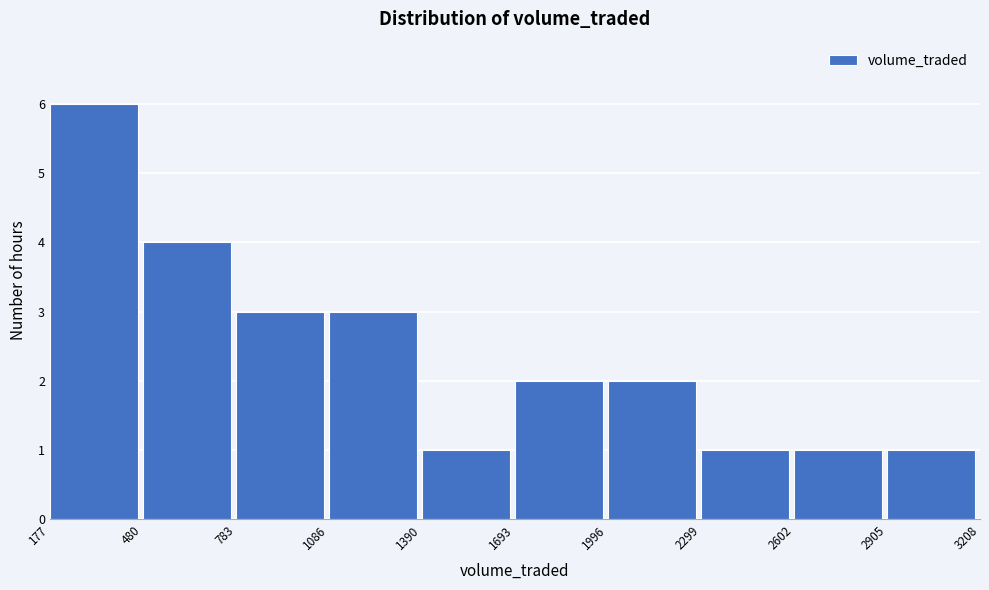

What is the height of the bar covering 2602 to 2905 on the x-axis? The values are not printed on the chart, so give them approximately, as read against the axis.

1